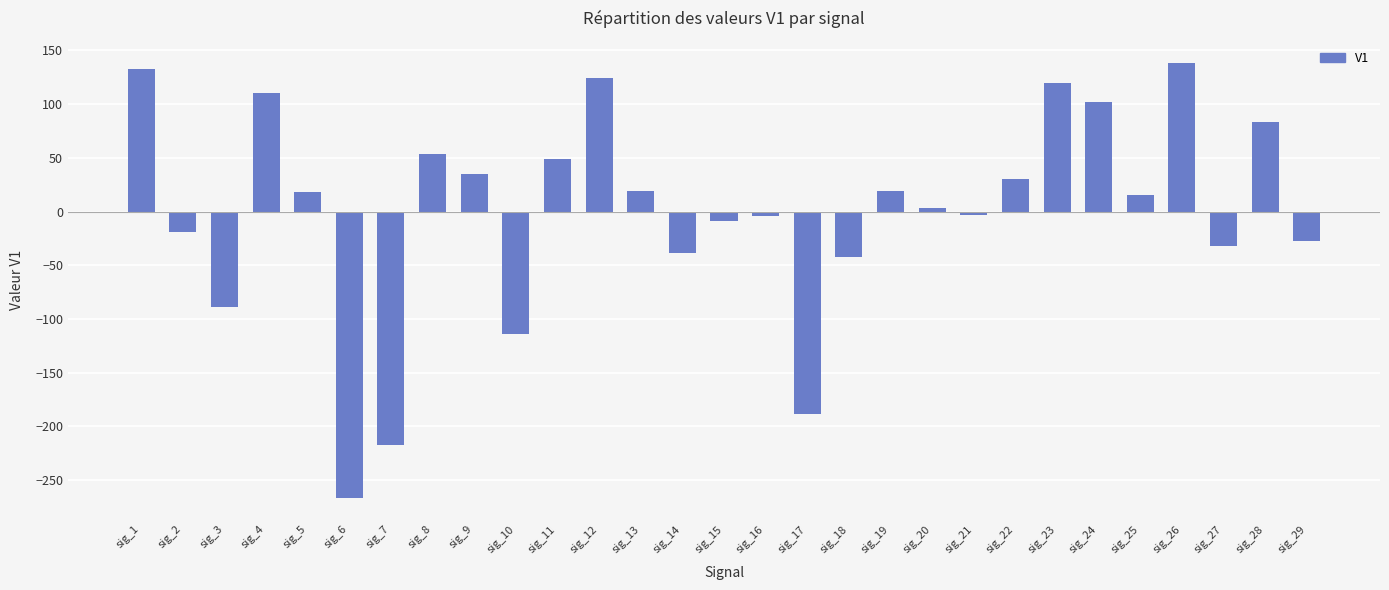

Where does the data first go above 15?

sig_1